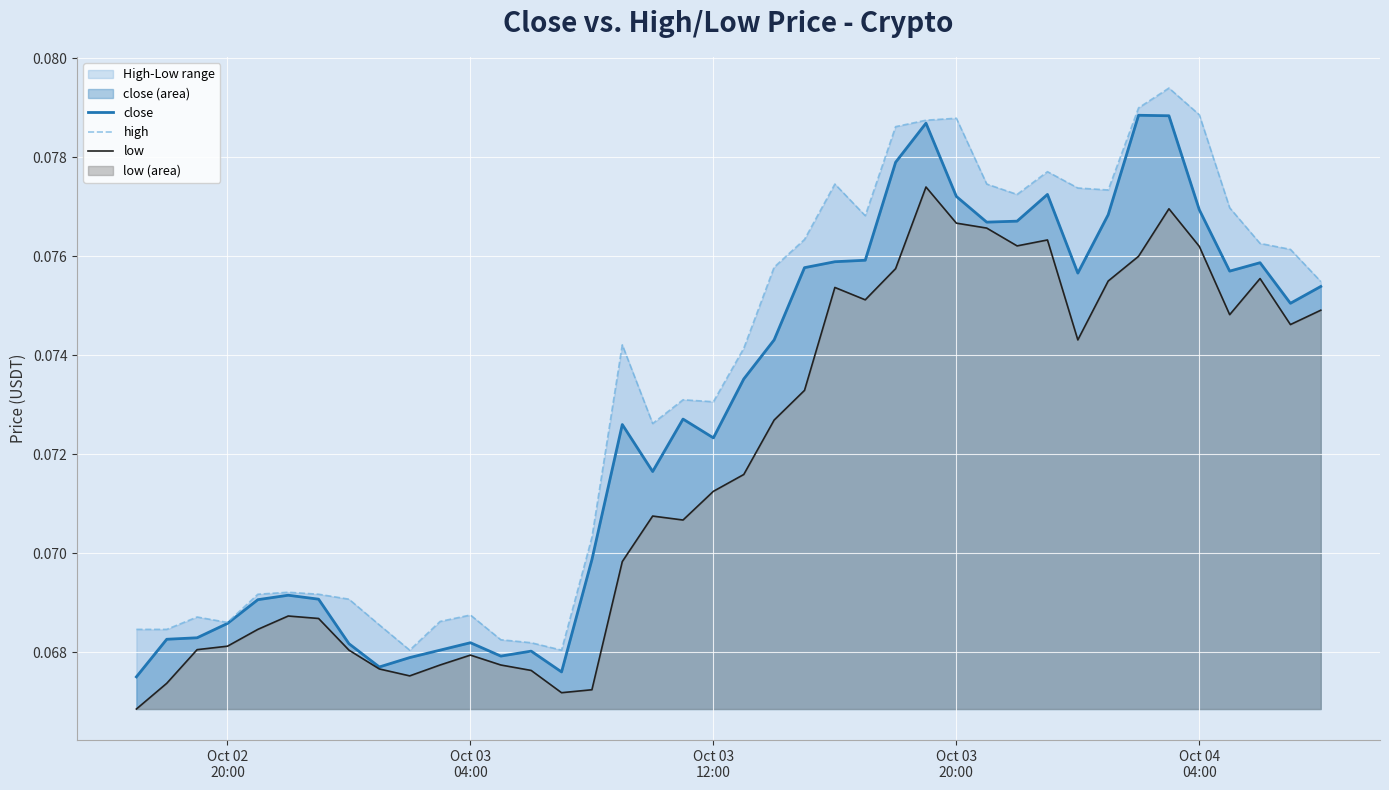

Reading left to right, extract all data points from this chart.

close: 0.1	0.1	0.1	0.1	0.1	0.1	0.1	0.1	0.1	0.1	0.1	0.1	0.1	0.1	0.1	0.1	0.1	0.1	0.1	0.1	0.1	0.1	0.1	0.1	0.1	0.1	0.1	0.1	0.1	0.1	0.1	0.1	0.1	0.1	0.1	0.1	0.1	0.1	0.1	0.1
high: 0.1	0.1	0.1	0.1	0.1	0.1	0.1	0.1	0.1	0.1	0.1	0.1	0.1	0.1	0.1	0.1	0.1	0.1	0.1	0.1	0.1	0.1	0.1	0.1	0.1	0.1	0.1	0.1	0.1	0.1	0.1	0.1	0.1	0.1	0.1	0.1	0.1	0.1	0.1	0.1
low: 0.1	0.1	0.1	0.1	0.1	0.1	0.1	0.1	0.1	0.1	0.1	0.1	0.1	0.1	0.1	0.1	0.1	0.1	0.1	0.1	0.1	0.1	0.1	0.1	0.1	0.1	0.1	0.1	0.1	0.1	0.1	0.1	0.1	0.1	0.1	0.1	0.1	0.1	0.1	0.1